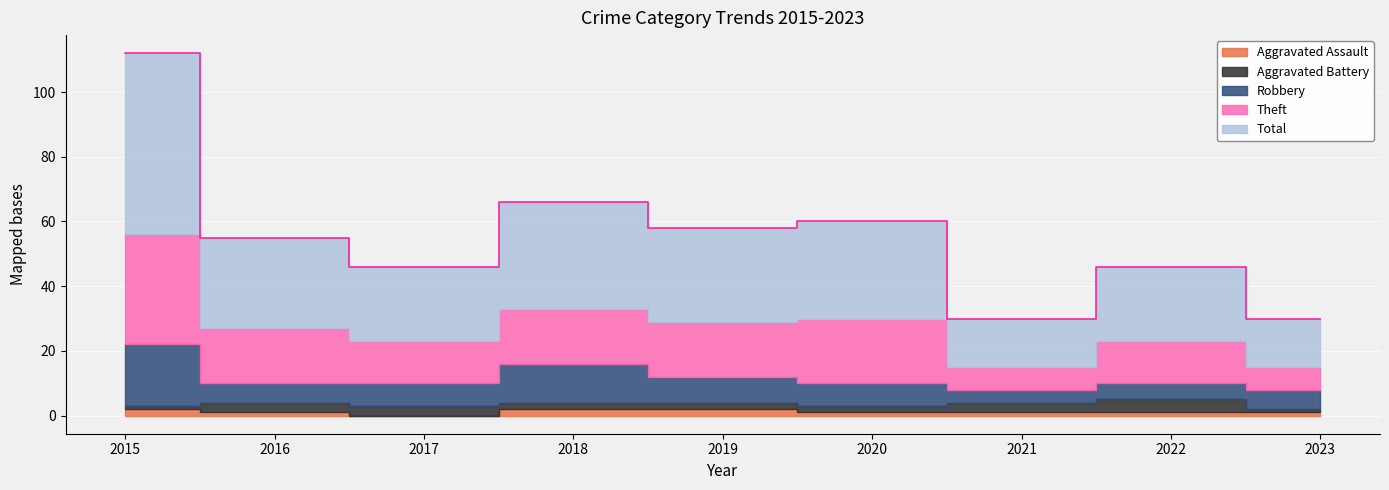

Which has a higher value, 2022 or 2016?

2022